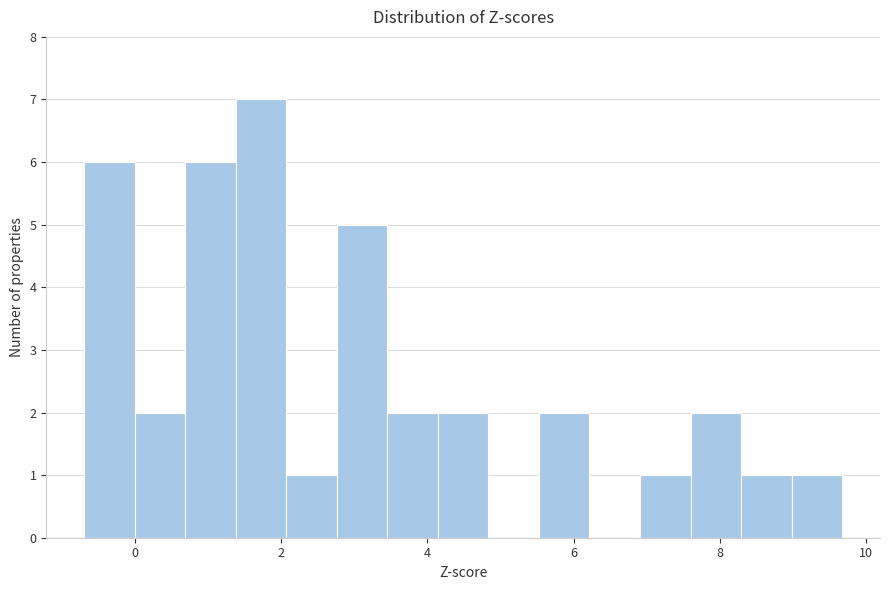

Around what value on the x-axis is the tallest bar? Give the approximate position of its centre, as read against the axis.

1.8